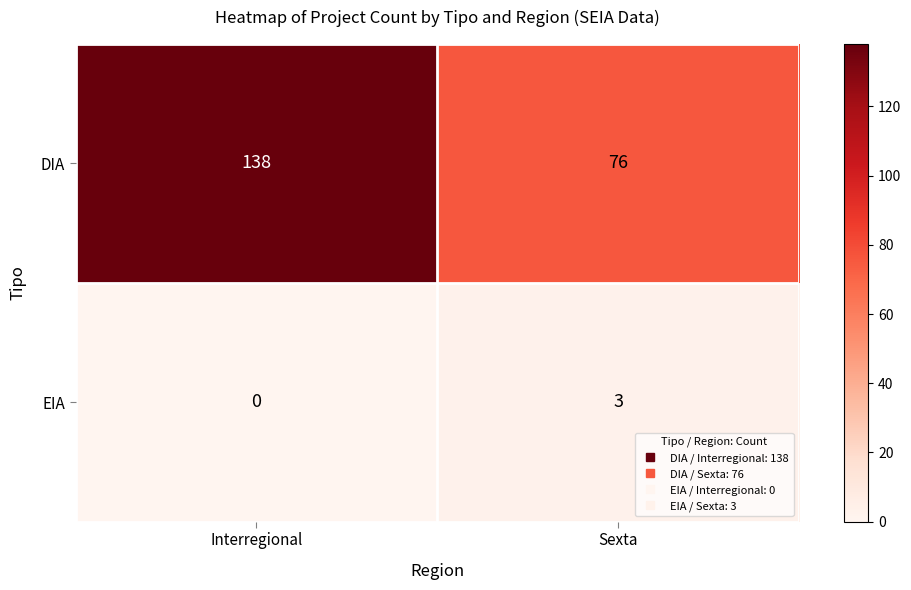

What is the sum of all DIA values?

214